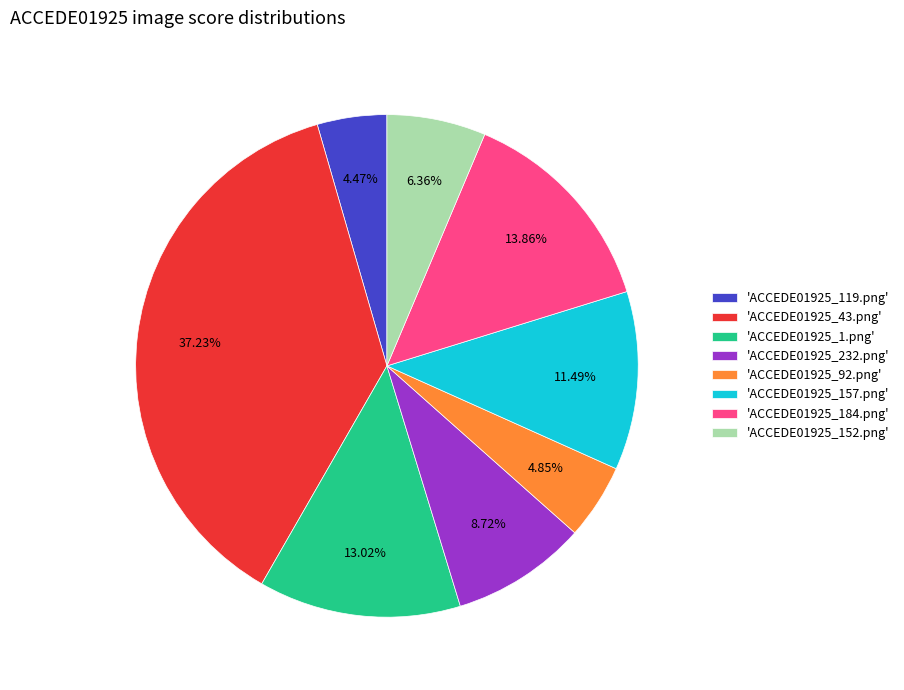

Does any single category account for the majority?

No